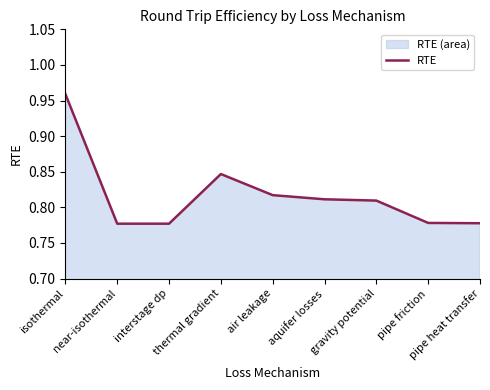

Rank the categories by value from lowest to highest.

near-isothermal, interstage dp, pipe heat transfer, pipe friction, gravity potential, aquifer losses, air leakage, thermal gradient, isothermal